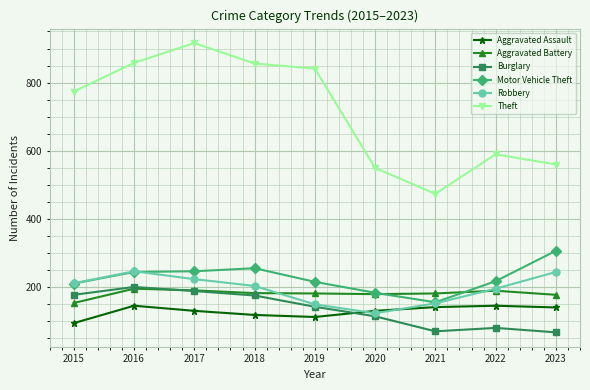

What is the value of the Burglary point at the 2nd from the left?

201